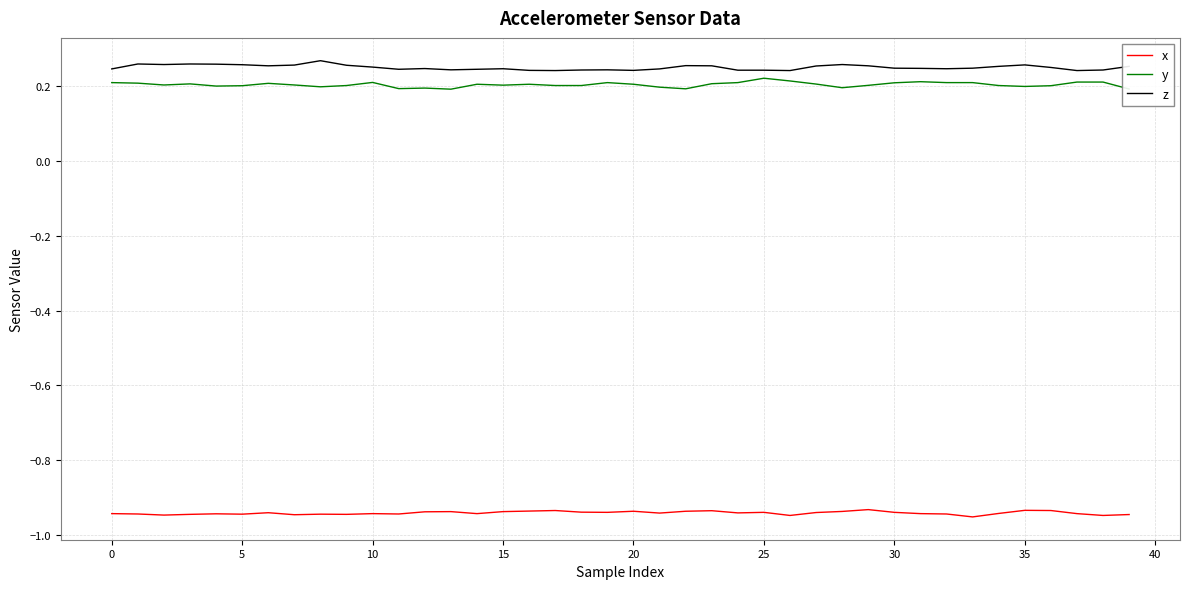

How many categories are shown in the chart?

40